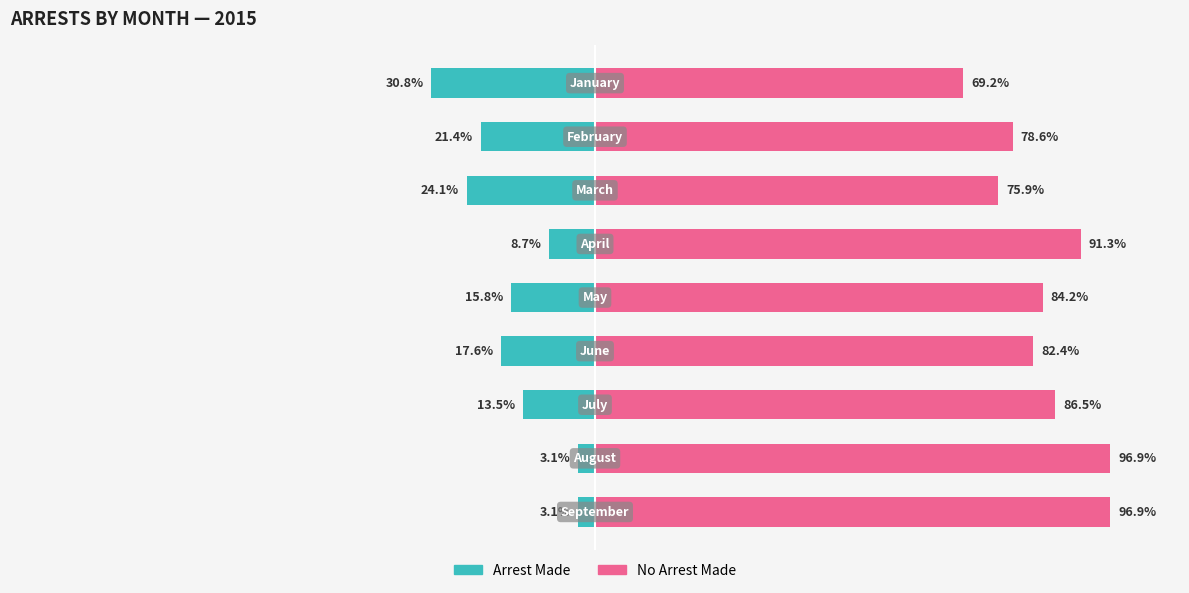

How many data points in No Arrest Made are above 84?

5